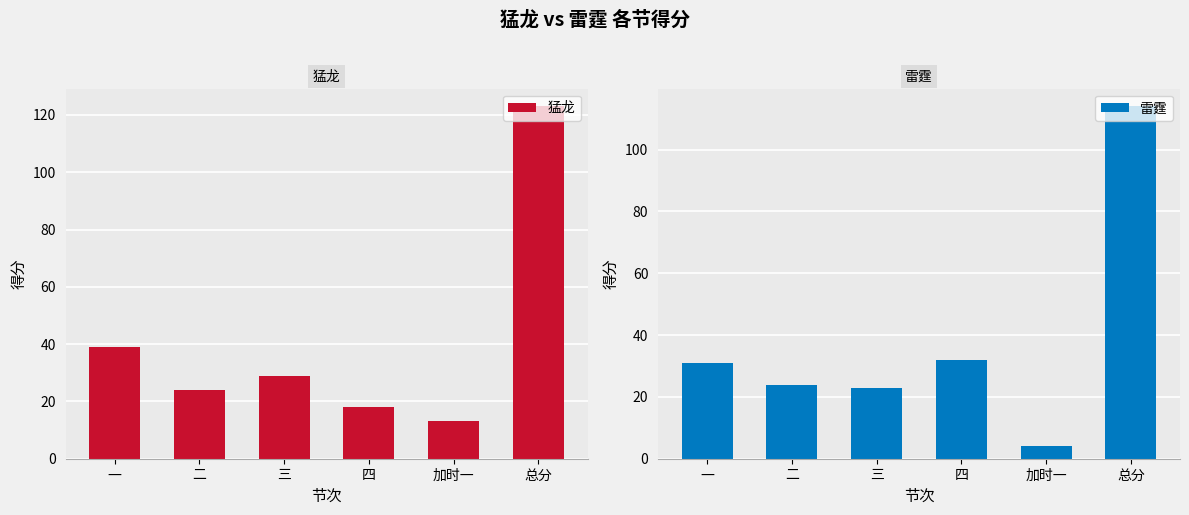

How many series are shown in this chart?

2